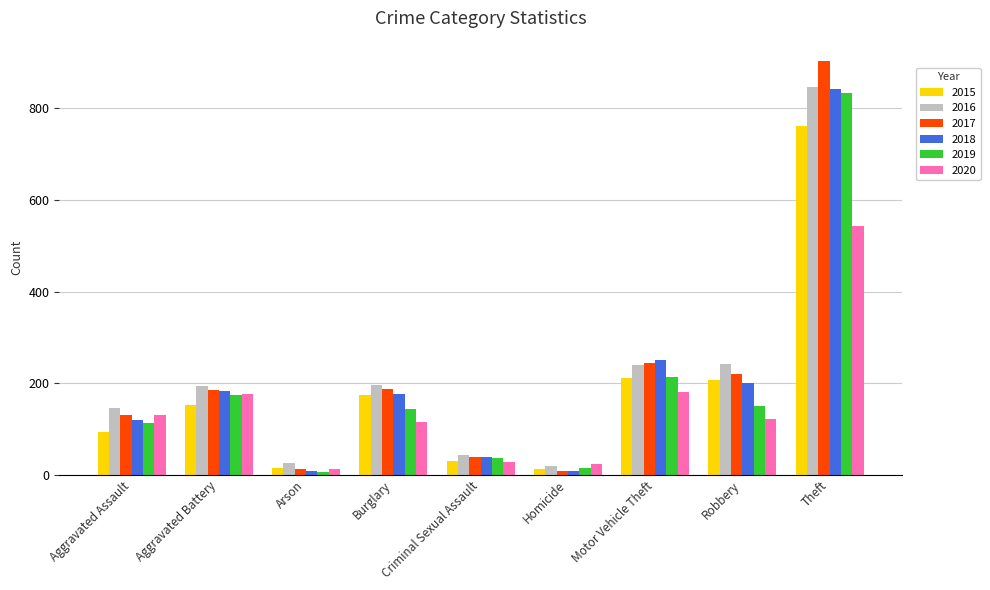

What is the total value across all series at Arson?

77